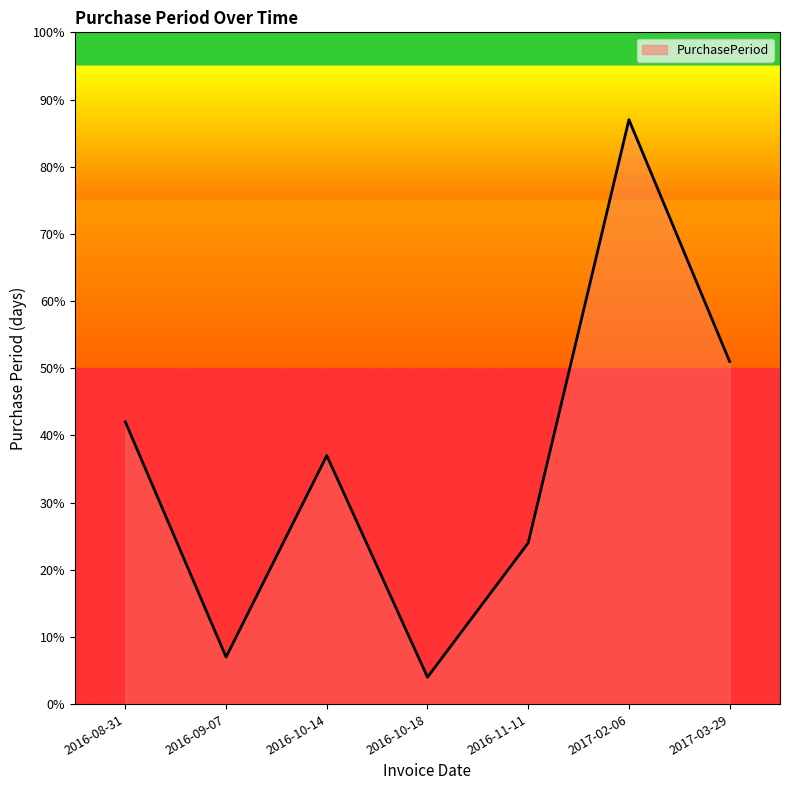

What value does the data have at 2016-10-18?

4